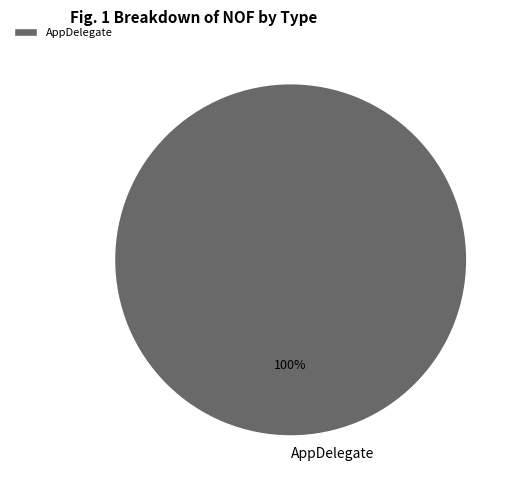

What is the majority slice?

AppDelegate